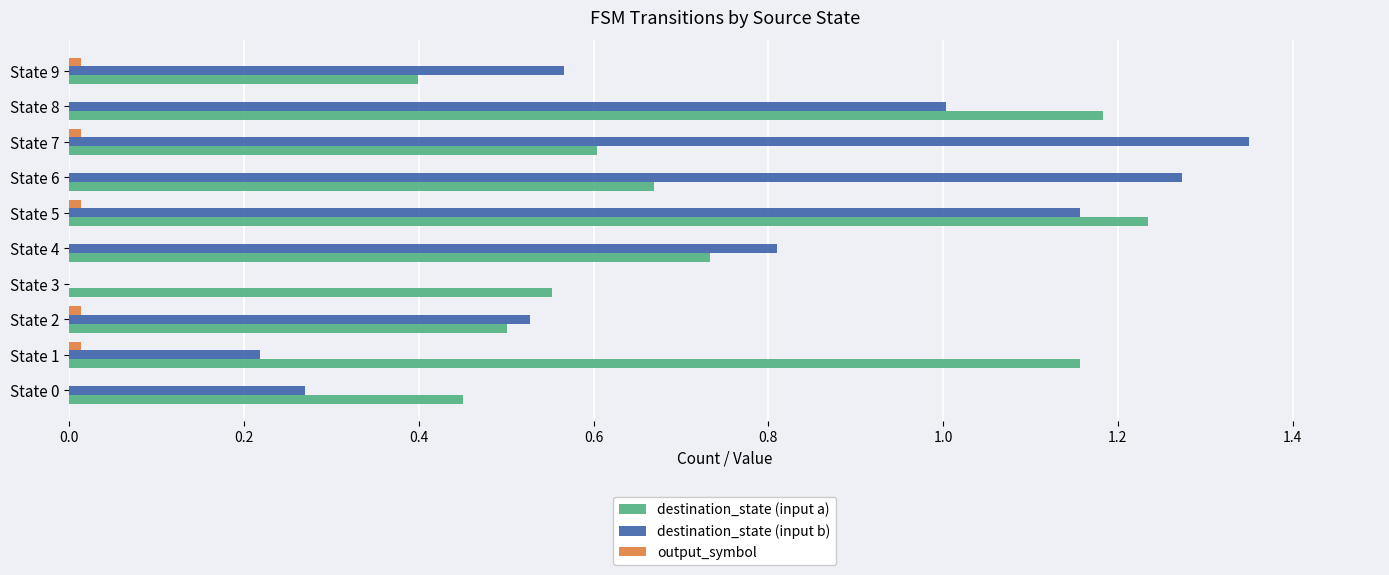

What is the sum of all destination_state (input b) values?

7.2